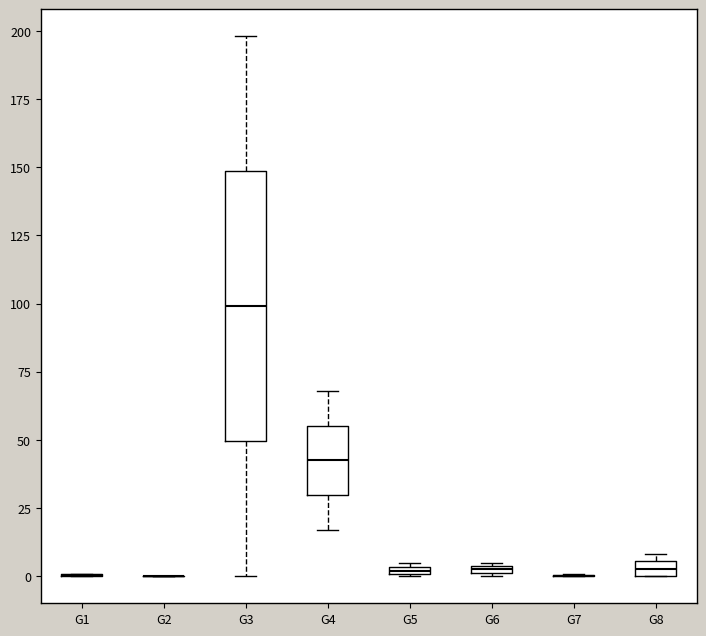

Comparing the boxes themselves (not the whiskers), which one is the tallest?

G3